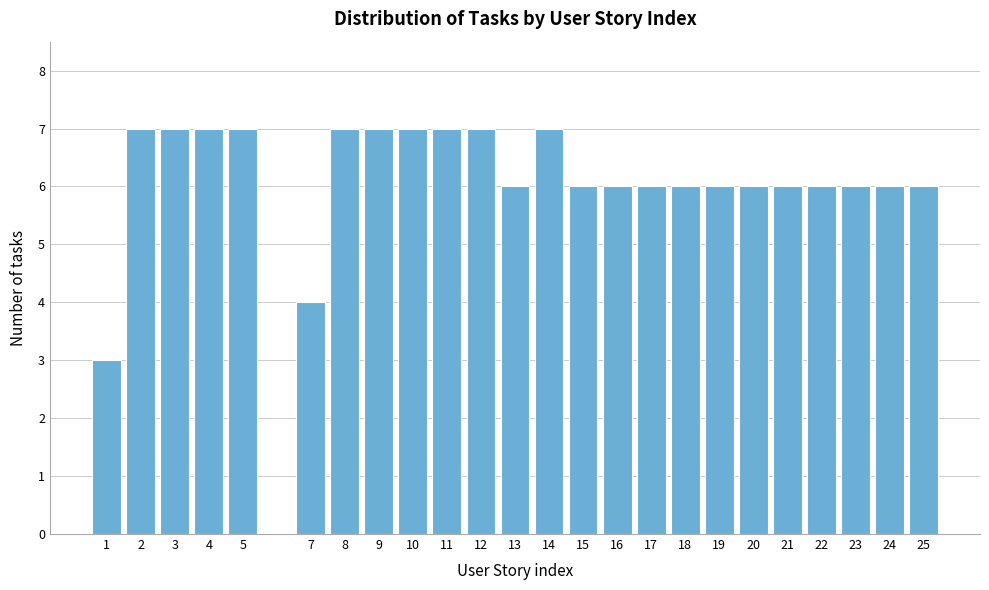

Reading right to left, list all the values displayed in this chart.

6	6	6	6	6	6	6	6	6	6	6	7	6	7	7	7	7	7	4	7	7	7	7	3